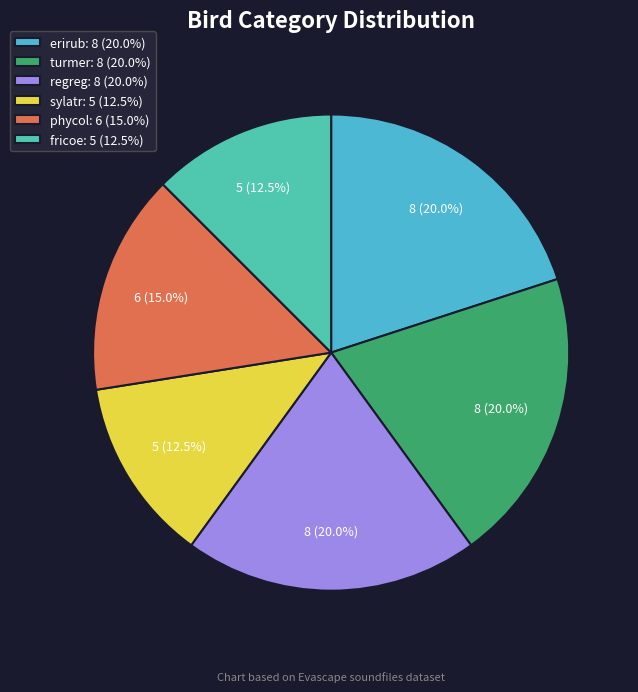

To the nearest percent, what is the combined percentage of turmer and erirub?

40%